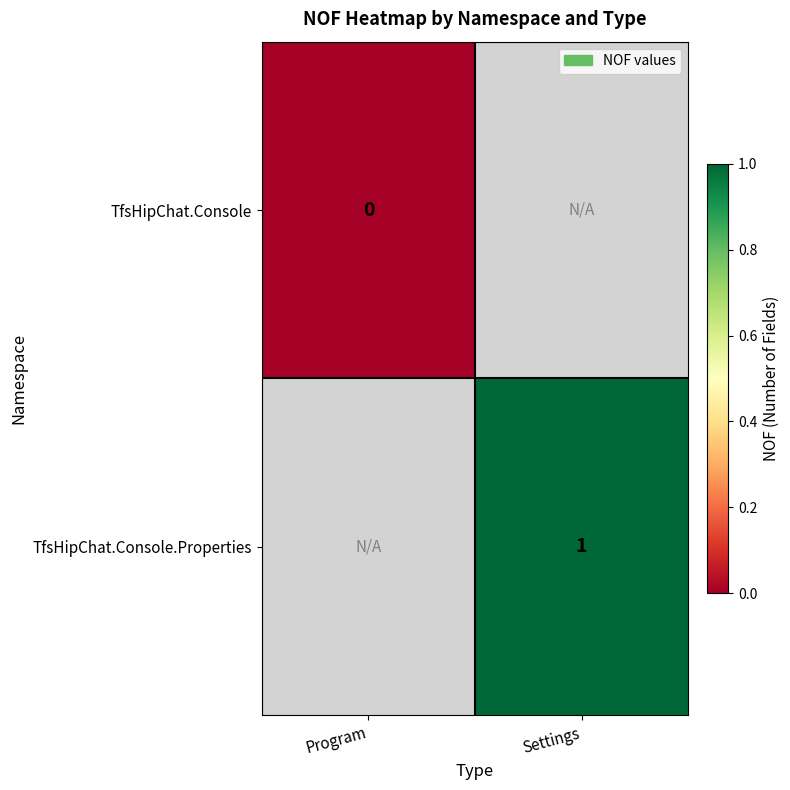

Which label corresponds to the smallest value in the chart?

Program